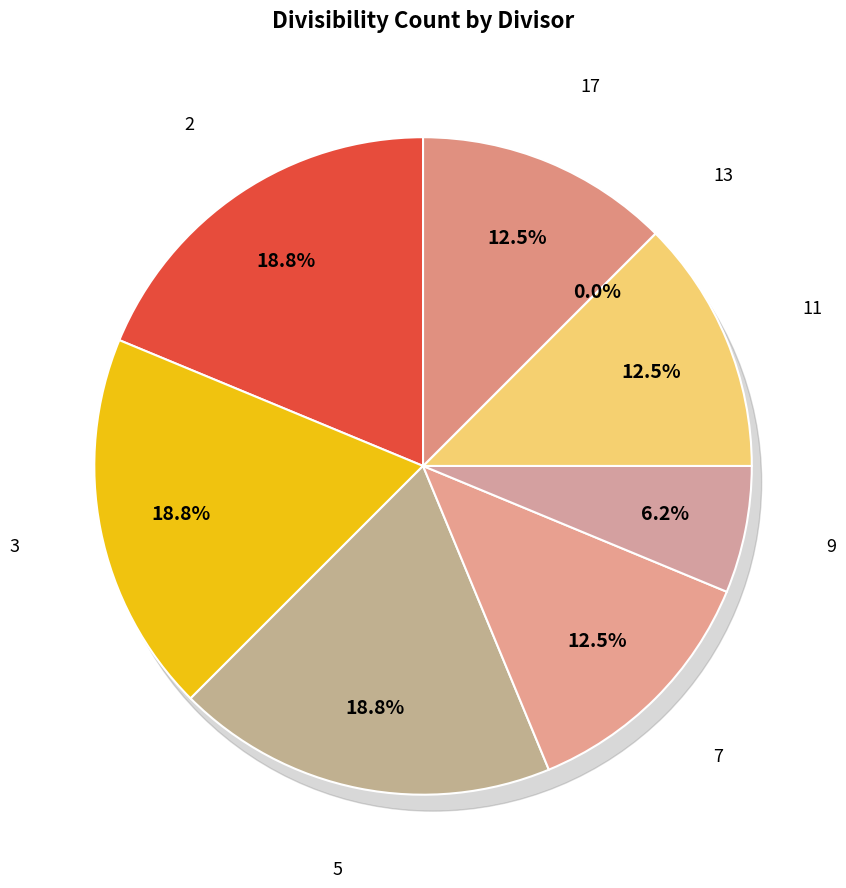

Which has a higher value, 11 or 7?

11